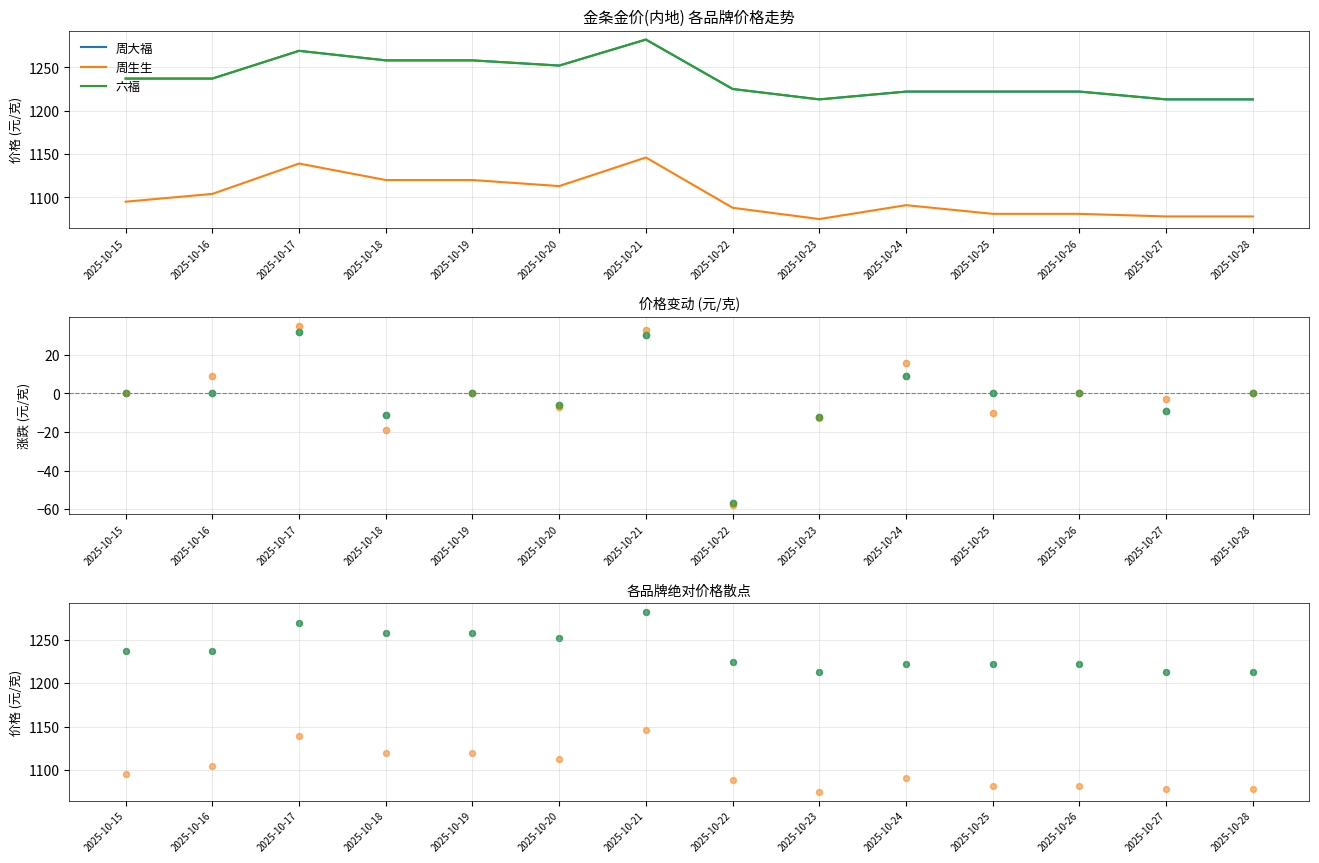

Which series contains the lowest Y value?

周生生